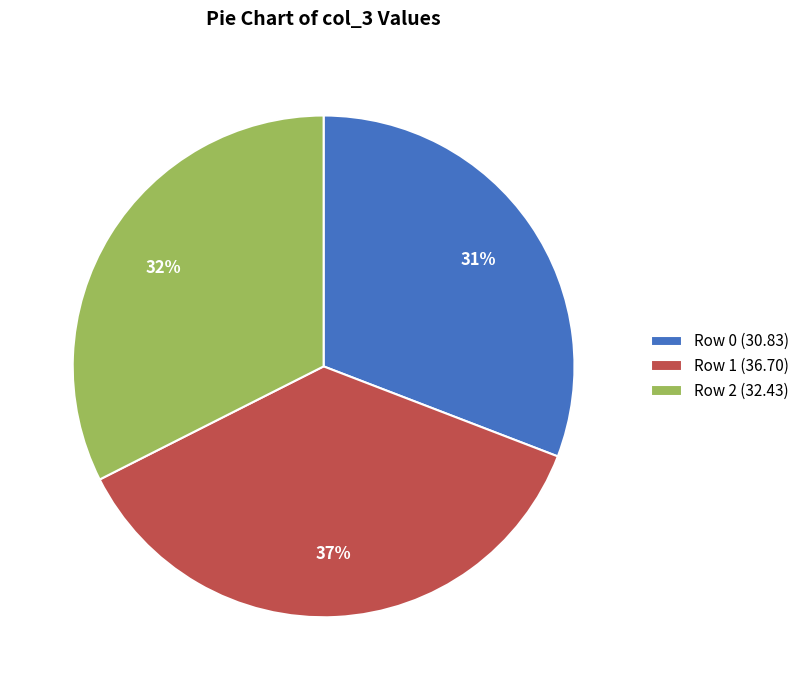

Does any single category account for the majority?

No